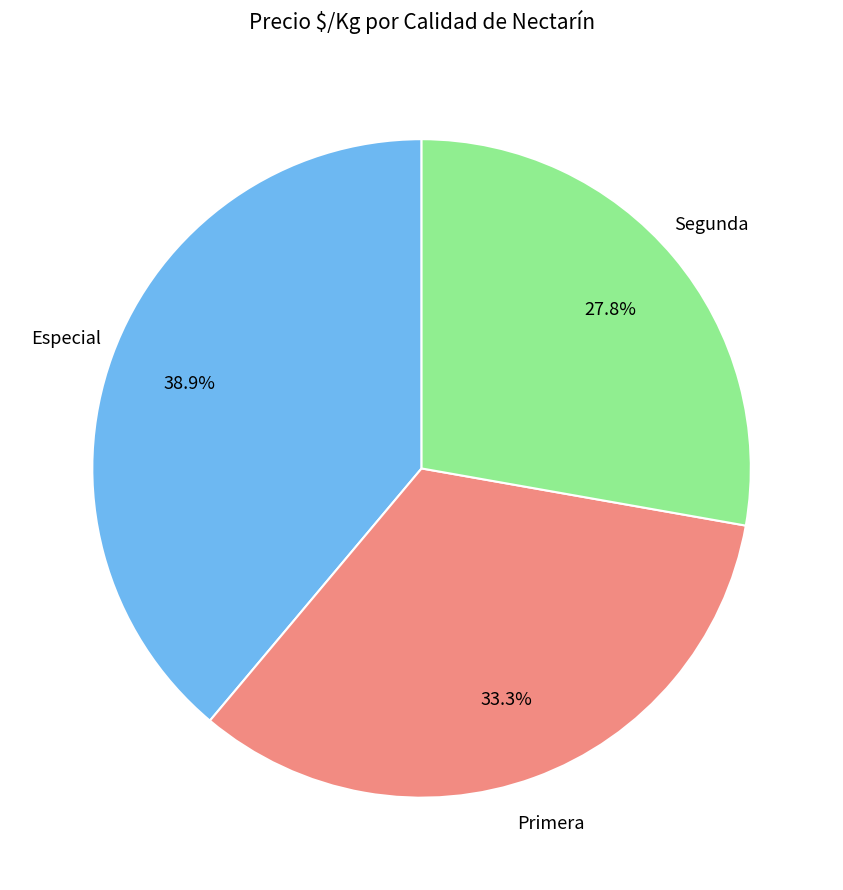

Is there any slice that represents more than half of the pie?

No